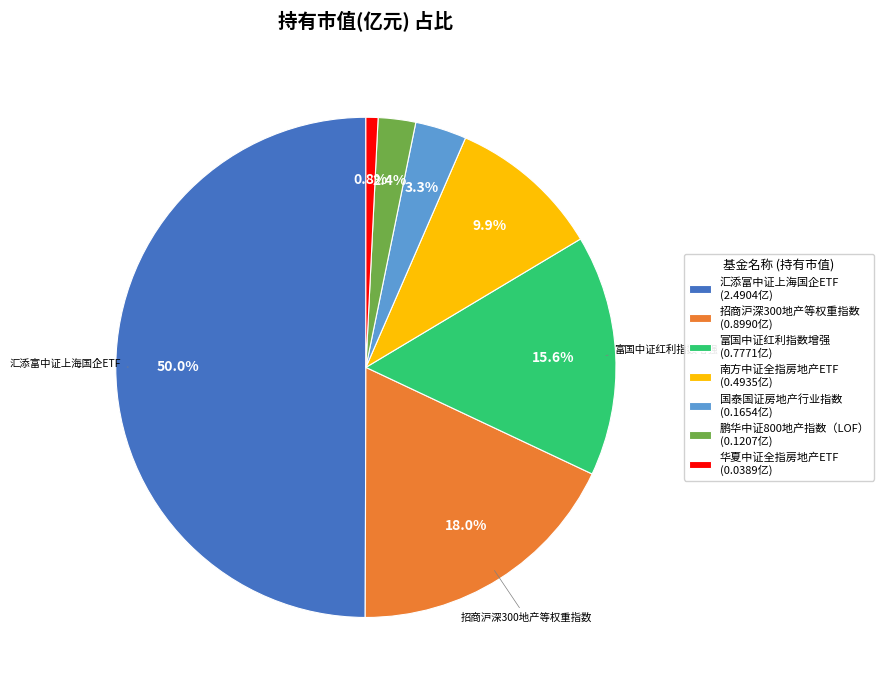

Which slice is the smallest?

华夏中证全指房地产ETF (0.0389亿)